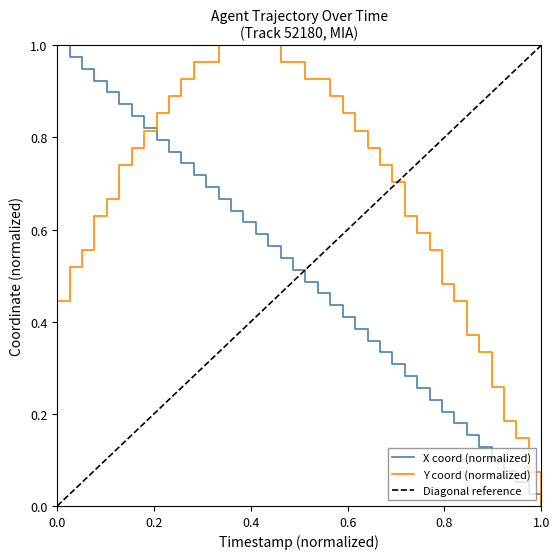

What is the average value of the Y (AGENT) series?

0.7